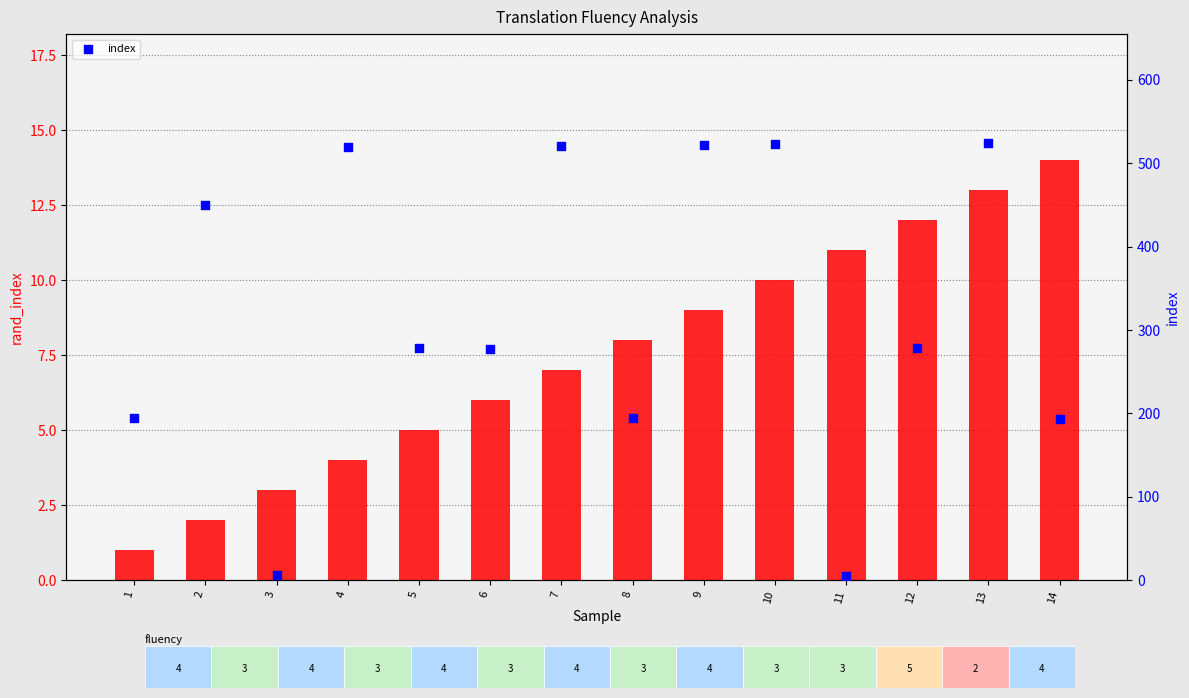

Which series has the largest Y range (max minus min)?

index